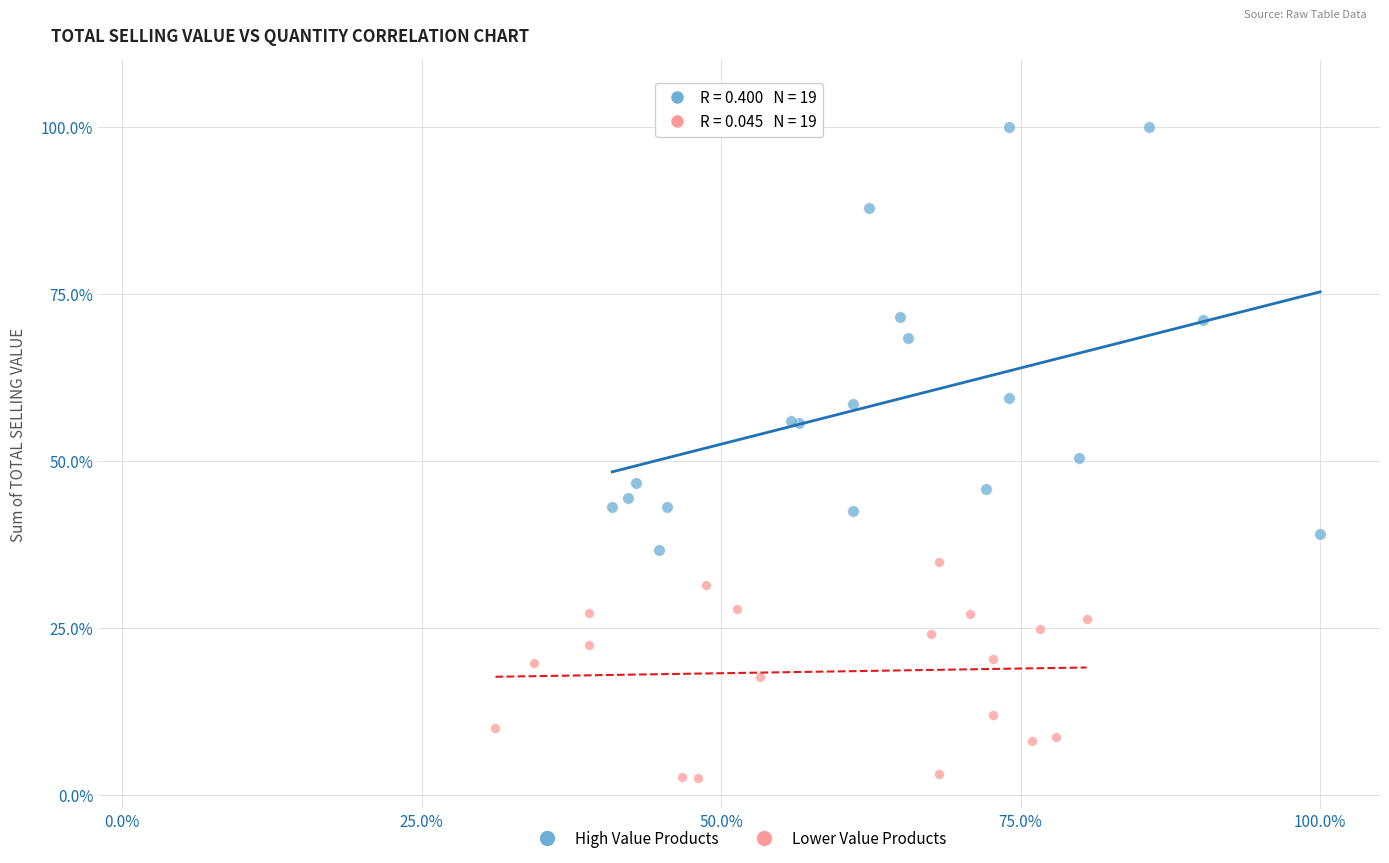

Which series has the largest Y range (max minus min)?

High Value Products